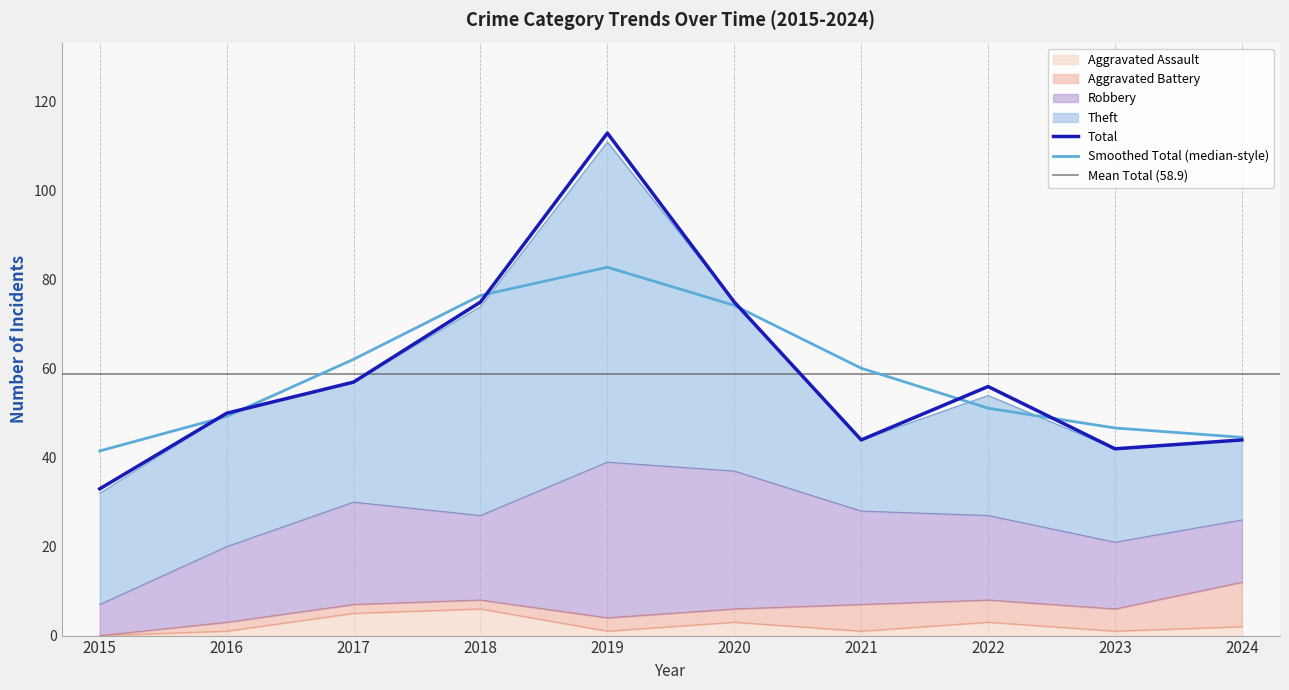

At 2021, list the series in order from smallest to largest.

Aggravated Assault, Aggravated Battery, Theft, Robbery, Total